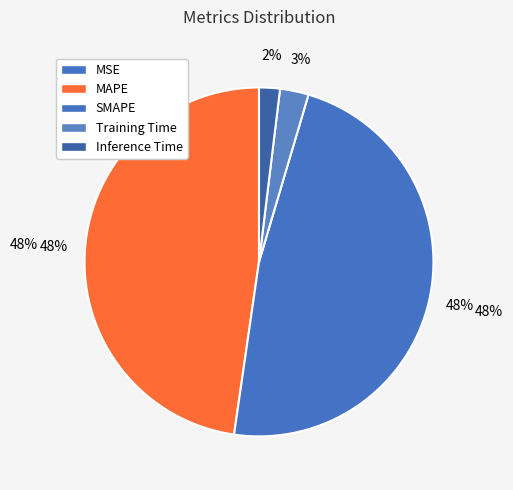

Rank the categories by value from highest to lowest.

MAPE, SMAPE, Training Time, Inference Time, MSE